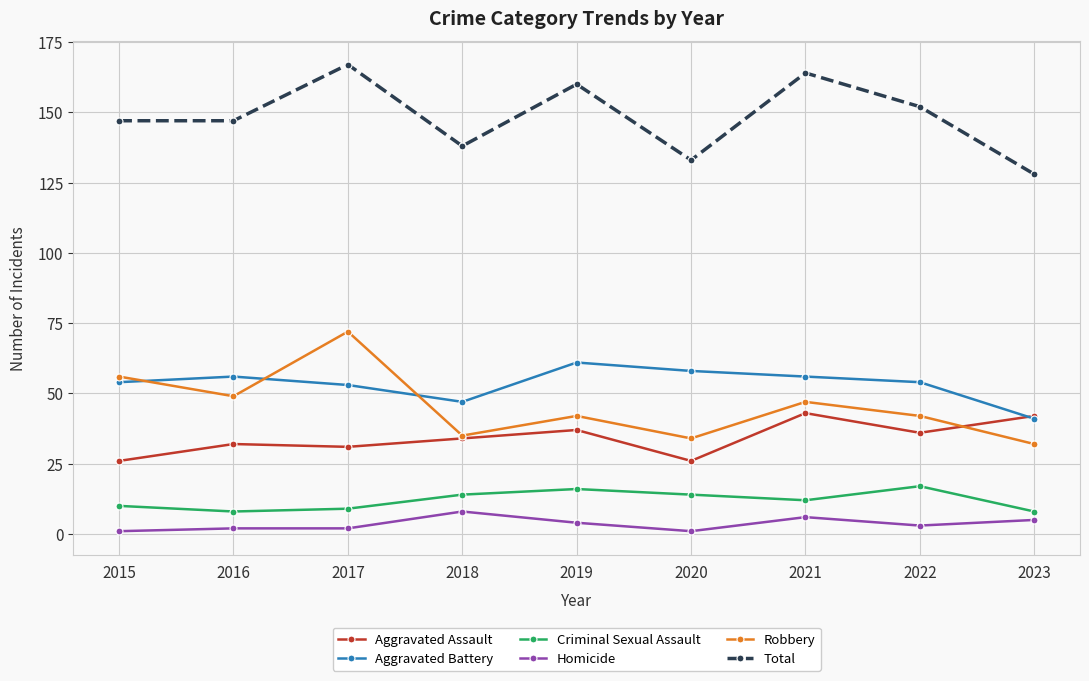

Is the value of Robbery at 2015 greater than the value of Homicide at 2015?

Yes